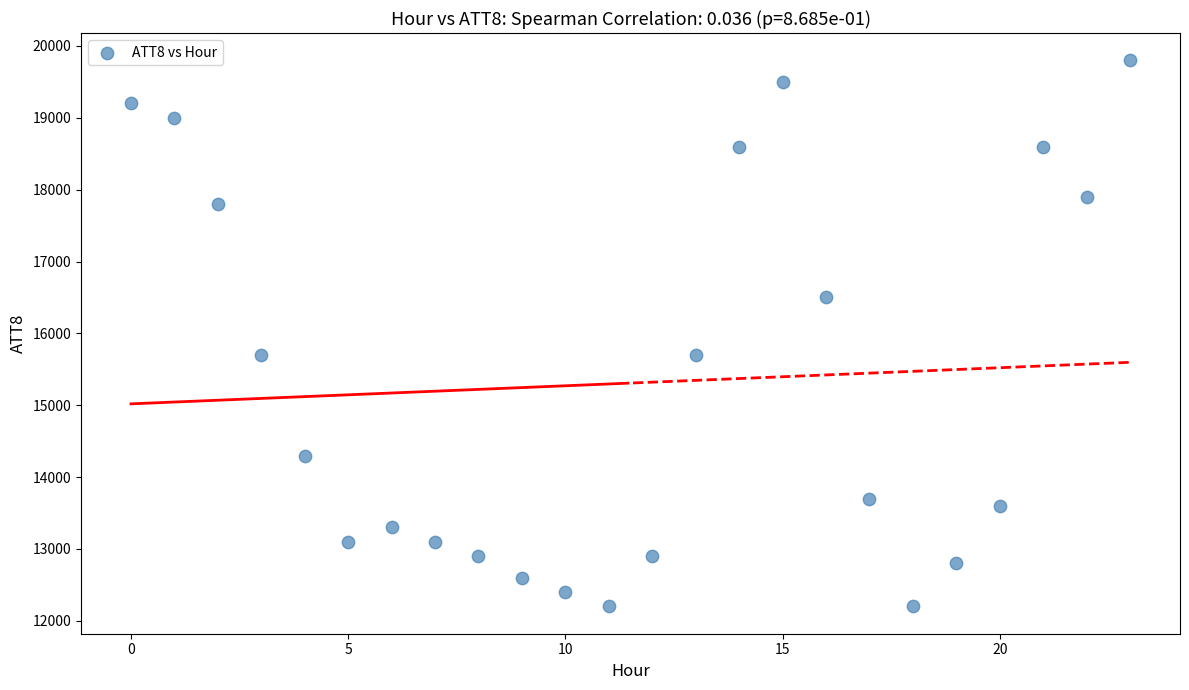

What is the range of Y values (max minus min)?

7600